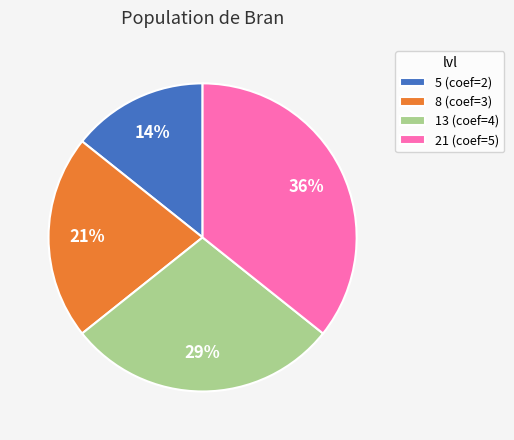

Do 21 (coef=5) and 8 (coef=3) together represent more than half of the pie?

Yes